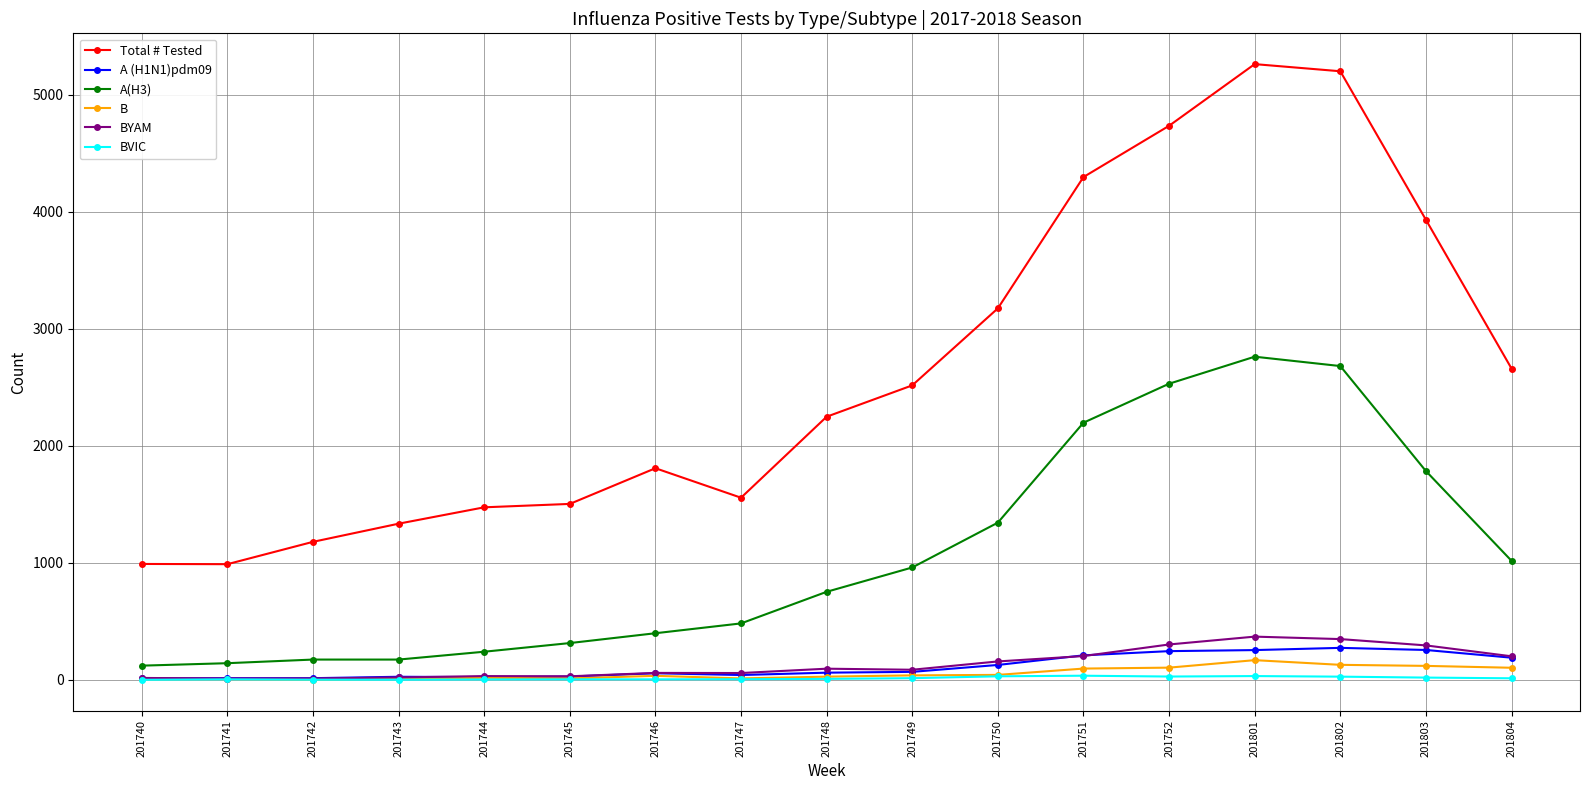

True or false: BVIC has more than 0 points higher than both neighbors.

True